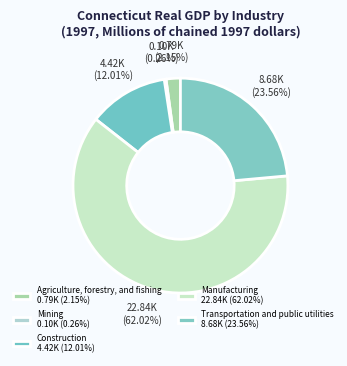

To the nearest percent, what is the difference between the Manufacturing and Mining slice percentages?

62%